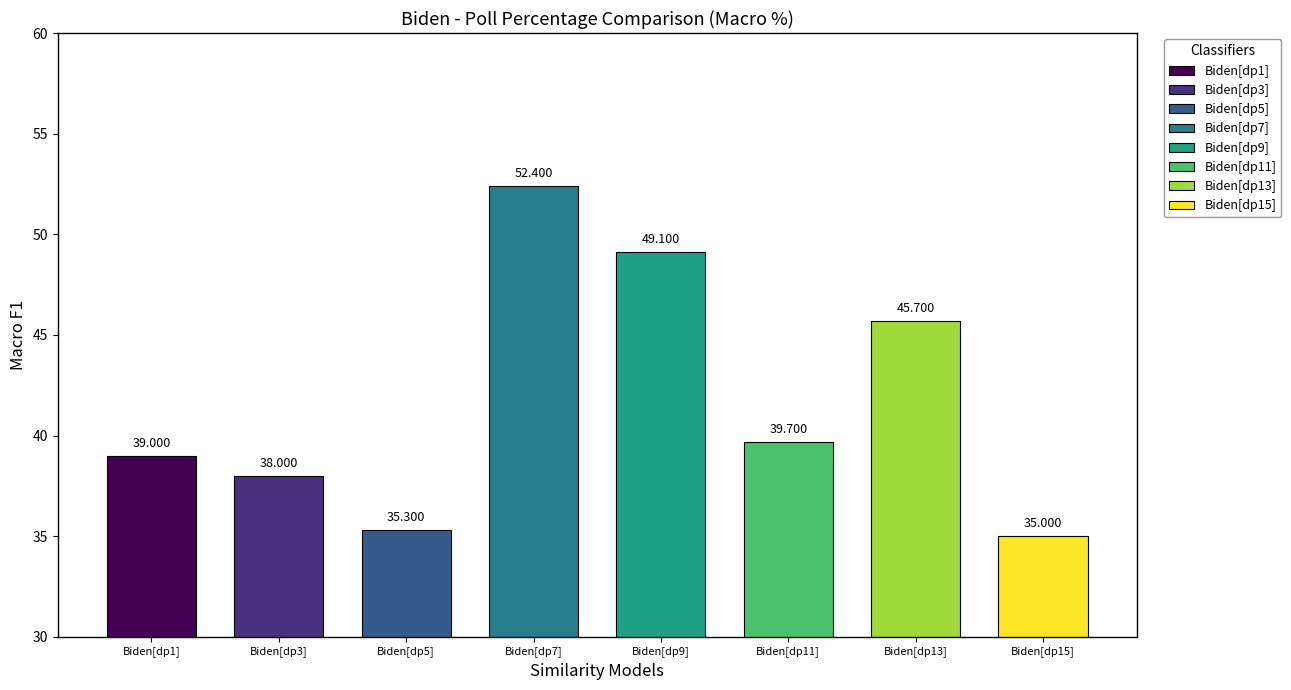

What is the ratio of the value at dataPoint_3 to the value at dataPoint_5?

1.1